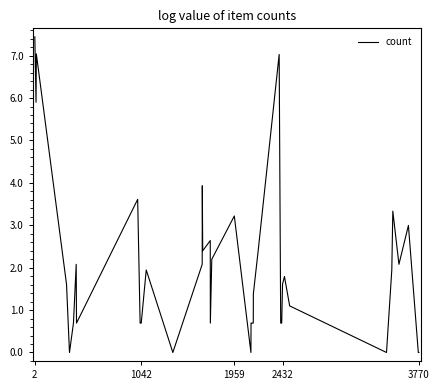

What is the difference between the maximum and minimum values?

7.4